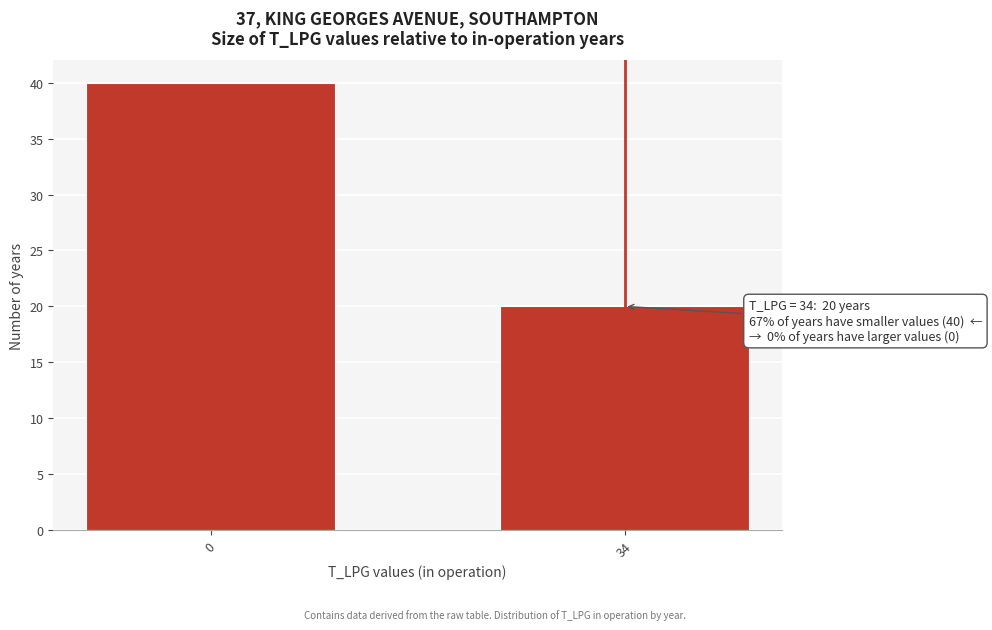

Reading left to right, what are all the values shown in this chart?

0=40	34=20